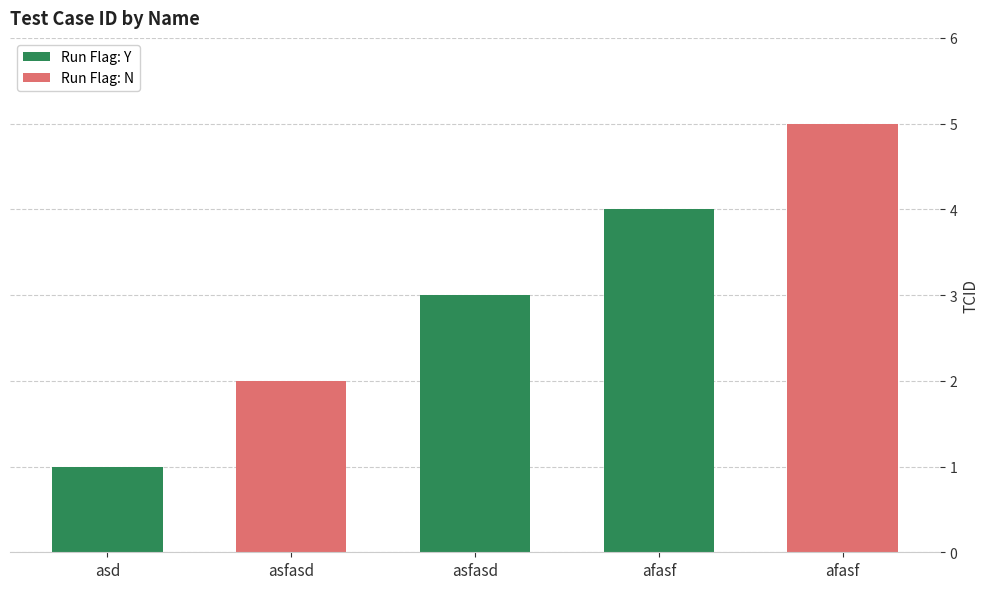

List the labels in order of value, largest first.

afasf, afasf, asfasd, asfasd, asd